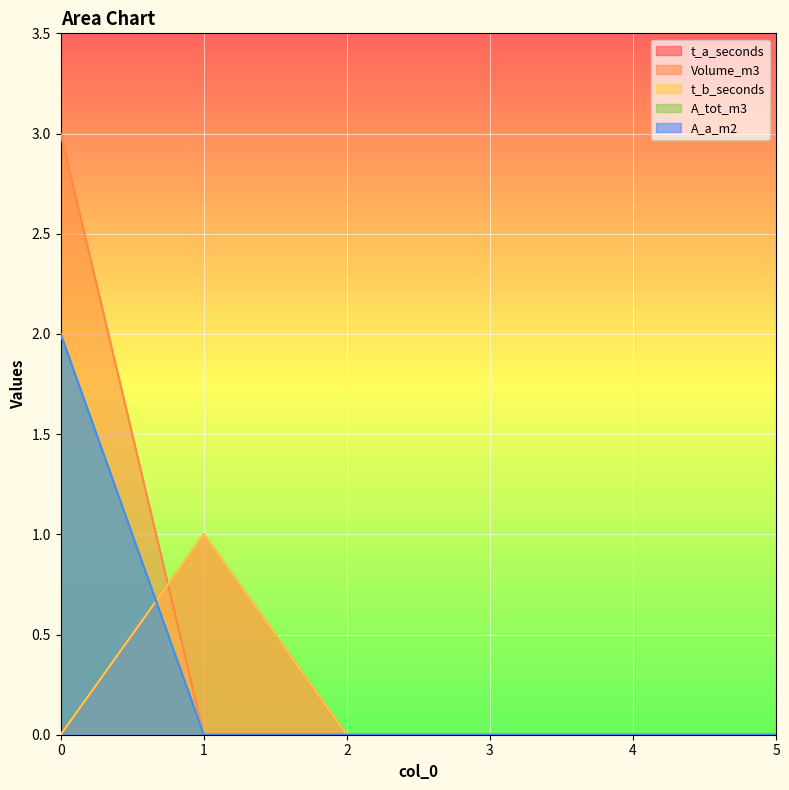

List the series in order of their peak value, highest first.

Volume_m3, A_tot_m3, A_a_m2, t_a_seconds, t_b_seconds